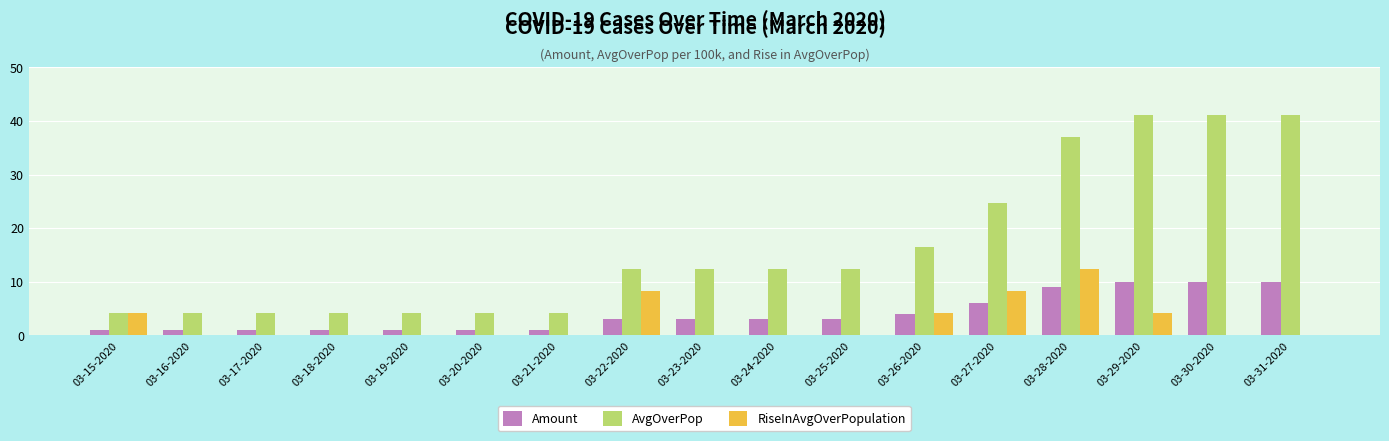

What are all the series names shown in the legend?

Amount, AvgOverPop, RiseInAvgOverPopulation